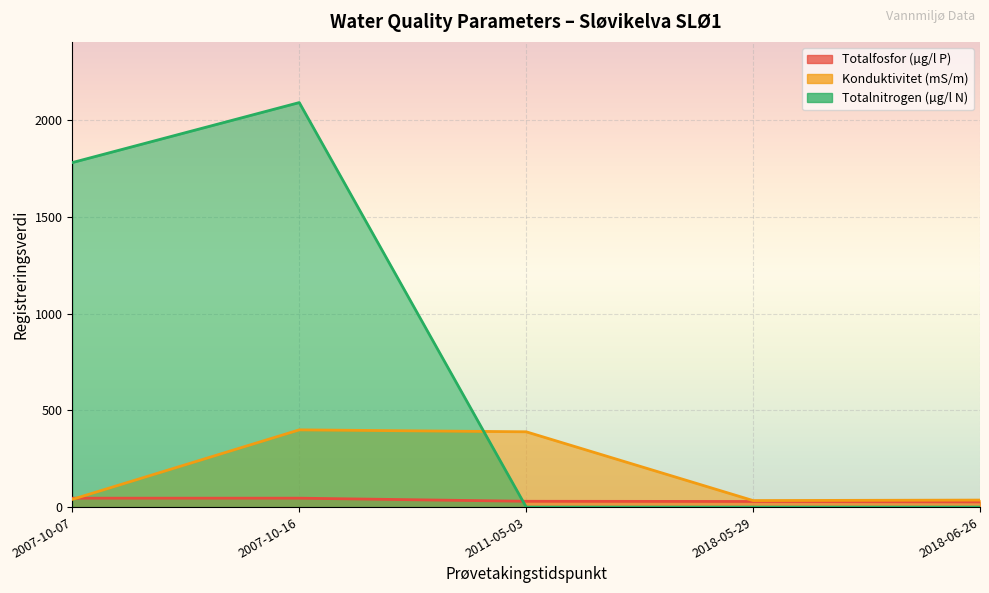

Reading left to right, what are all the values shown in this chart?

Totalfosfor (µg/l P): 2007-10-07=46.0	2007-10-16=46.0	2011-05-03=30.0	2018-05-29=29.0	2018-06-26=27.0
Konduktivitet (mS/m): 2007-10-07=39.9	2007-10-16=399.0	2011-05-03=389.0	2018-05-29=33.7	2018-06-26=36.2
Totalnitrogen (µg/l N): 2007-10-07=1780.0	2007-10-16=2090.0	2011-05-03=0.0	2018-05-29=0.0	2018-06-26=0.0